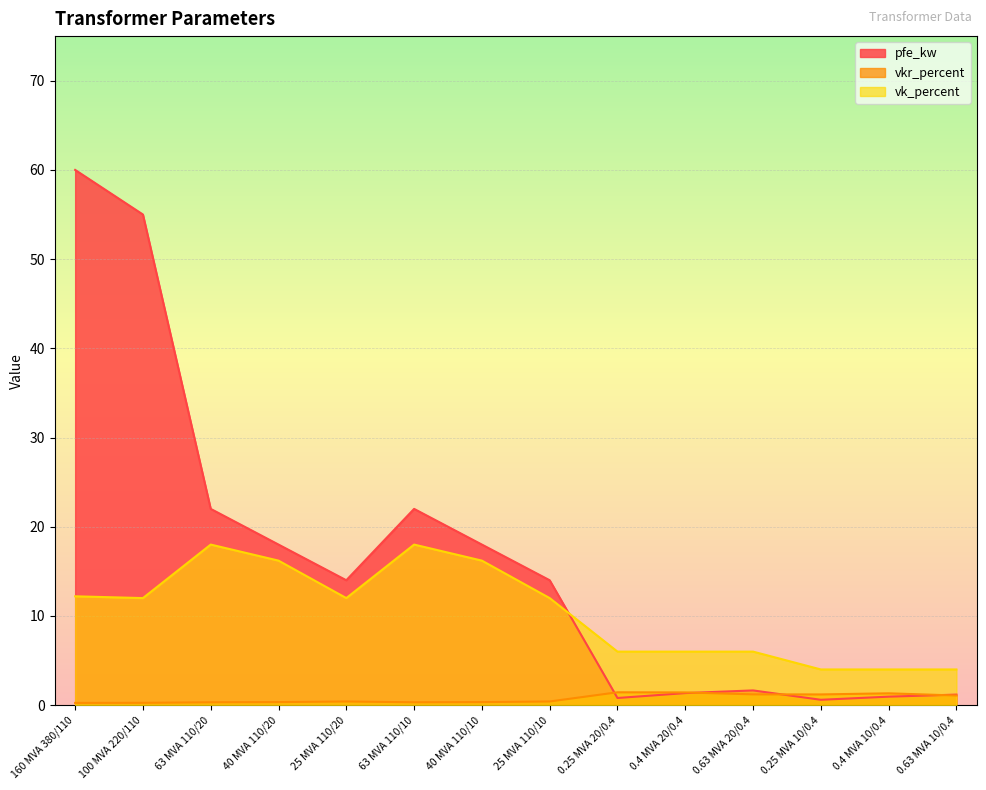

What is the label of the 5th point from the right?

0.4 MVA 20/0.4